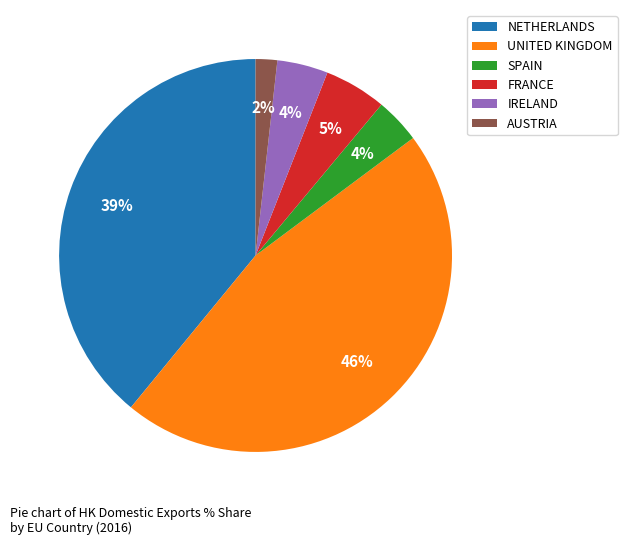

To the nearest percent, what is the difference between the largest and smallest slice percentages?

44%